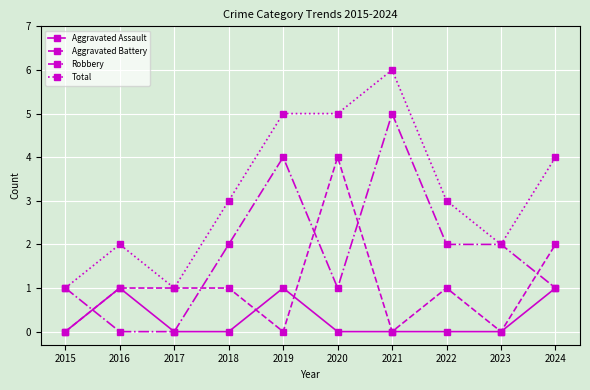

Reading left to right, extract all data points from this chart.

Aggravated Assault: 0	1	0	0	1	0	0	0	0	1
Aggravated Battery: 0	1	1	1	0	4	0	1	0	2
Robbery: 1	0	0	2	4	1	5	2	2	1
Total: 1	2	1	3	5	5	6	3	2	4